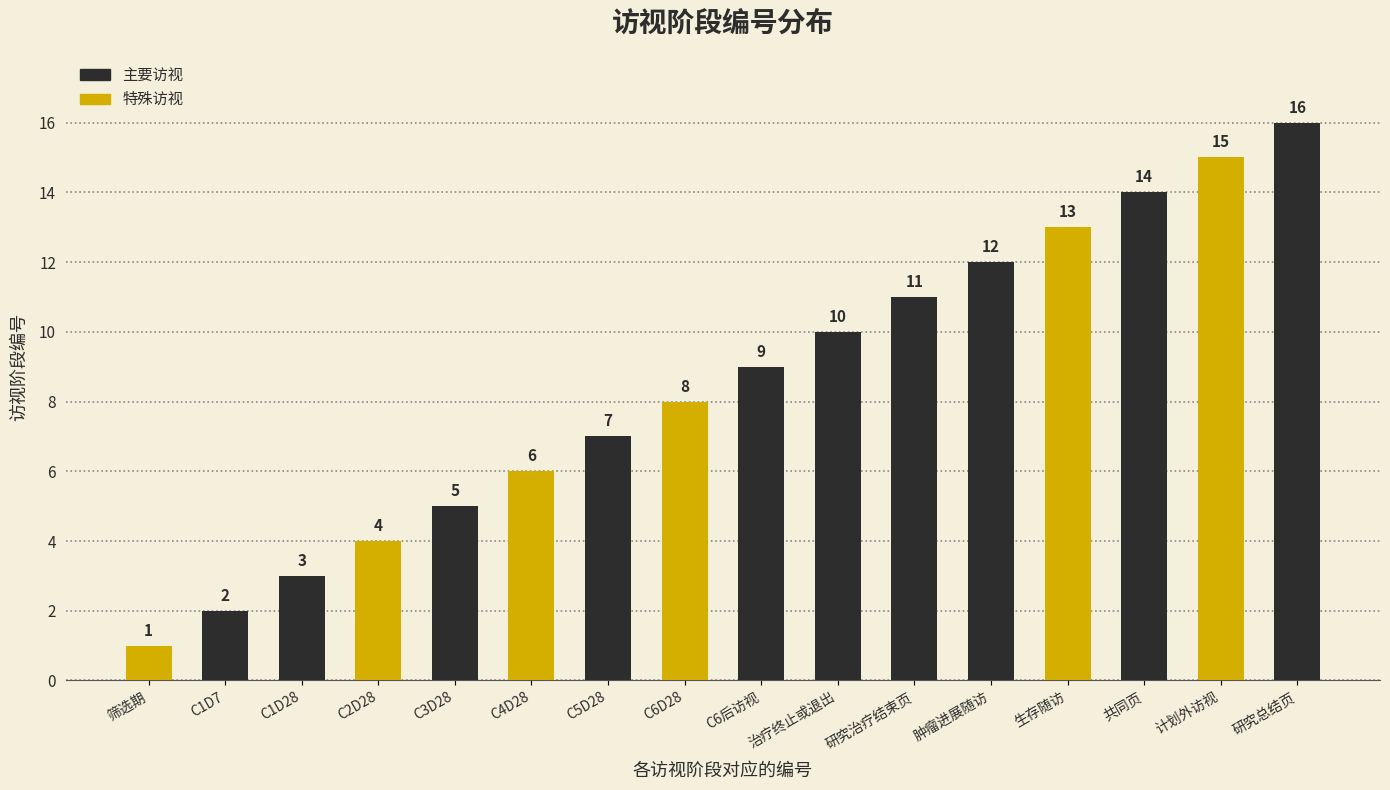

How many data points are less than 9?

8